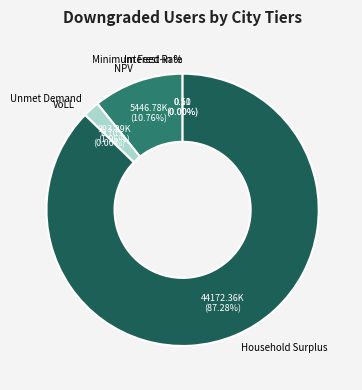

Count the number of slices in the pie.

6